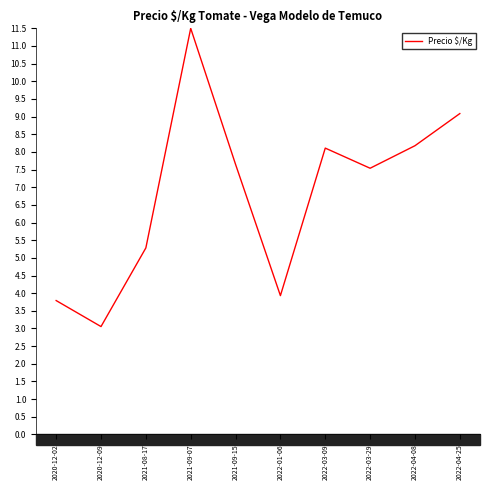

What is the maximum value shown in the chart?

11.5